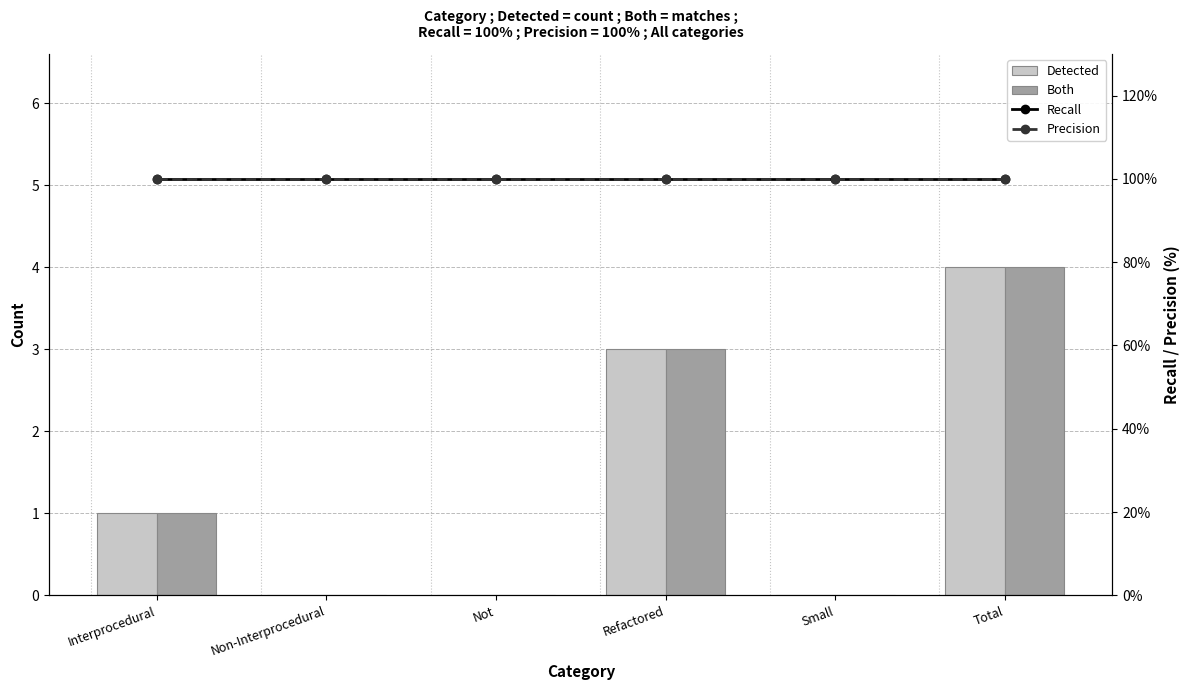

What is the label of the 4th bar from the right?

Not